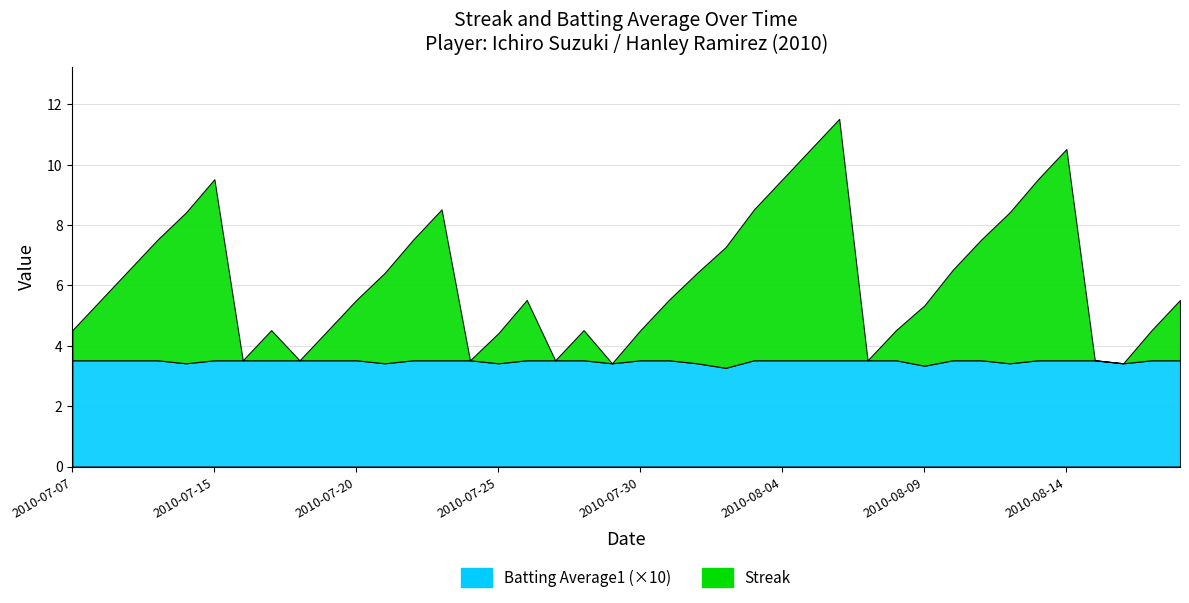

At which category is the sum across all series the highest?

2010-08-06